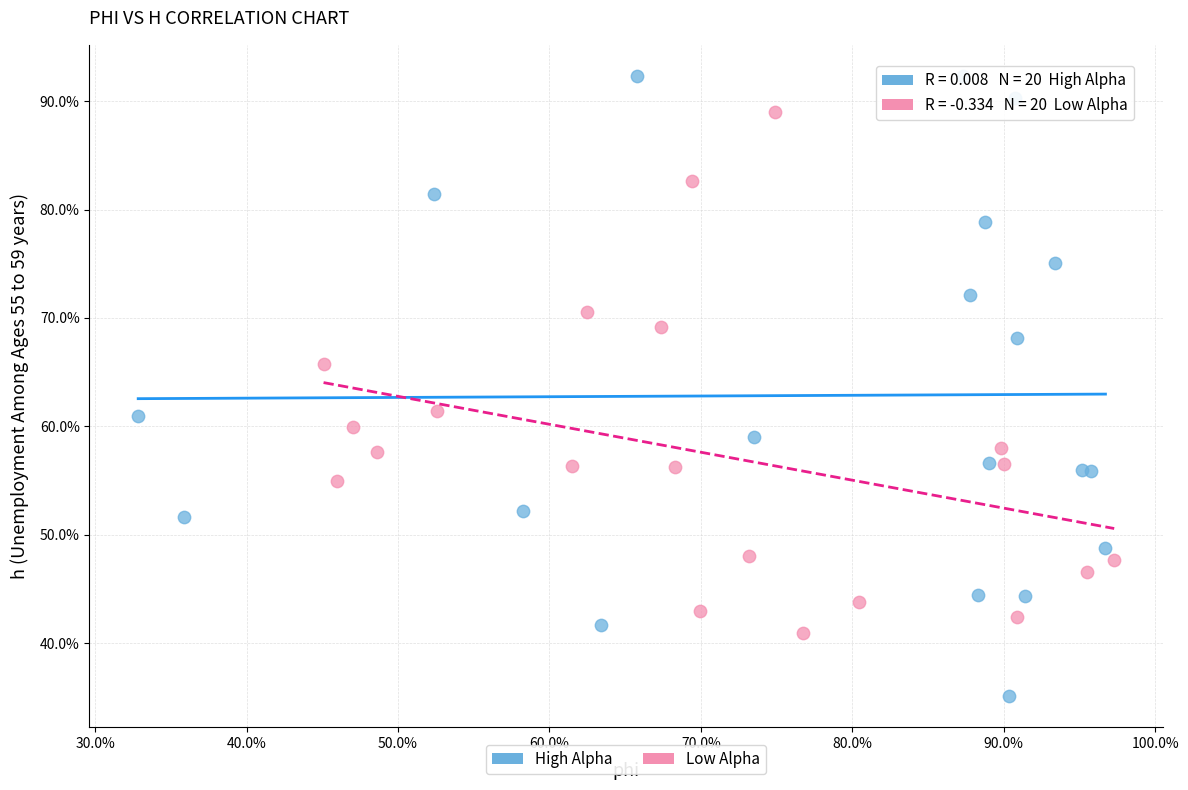

What are all the series names shown in the legend?

High Alpha, Low Alpha